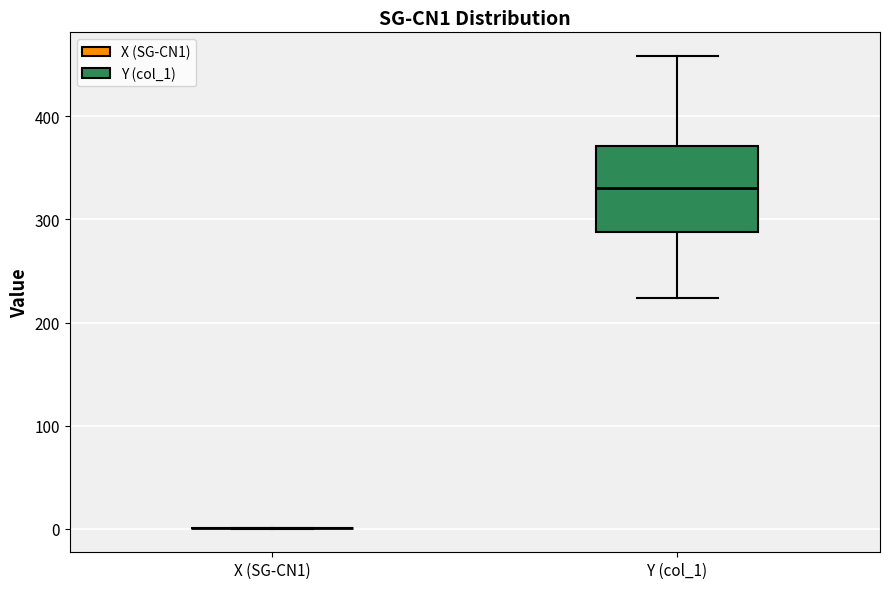

Reading left to right, transcribe this box plot: for each box, give where its median line is, the range the box spans, and where its two whiskers end, as read against the y-axis. The values are not printed on the chart, so give them approximately, as read against the axis.

X (SG-CN1): box collapsed to a line at 0, whiskers 0 to 0
Y (col_1): median 330, box 290 to 370, whiskers 220 to 460